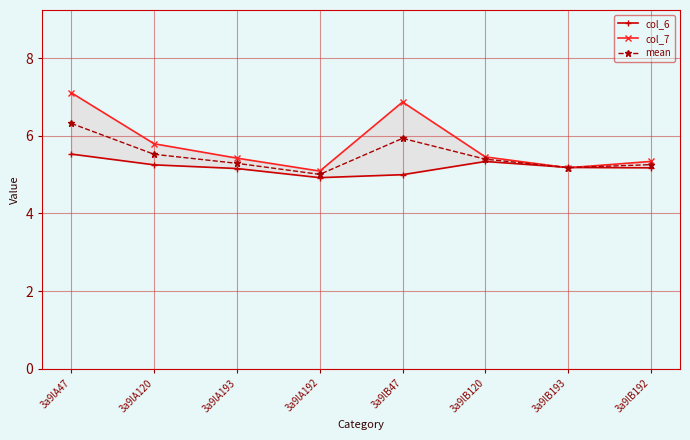

Between 3a9lA193 and 3a9lB120, which series saw the biggest shift?

col_6